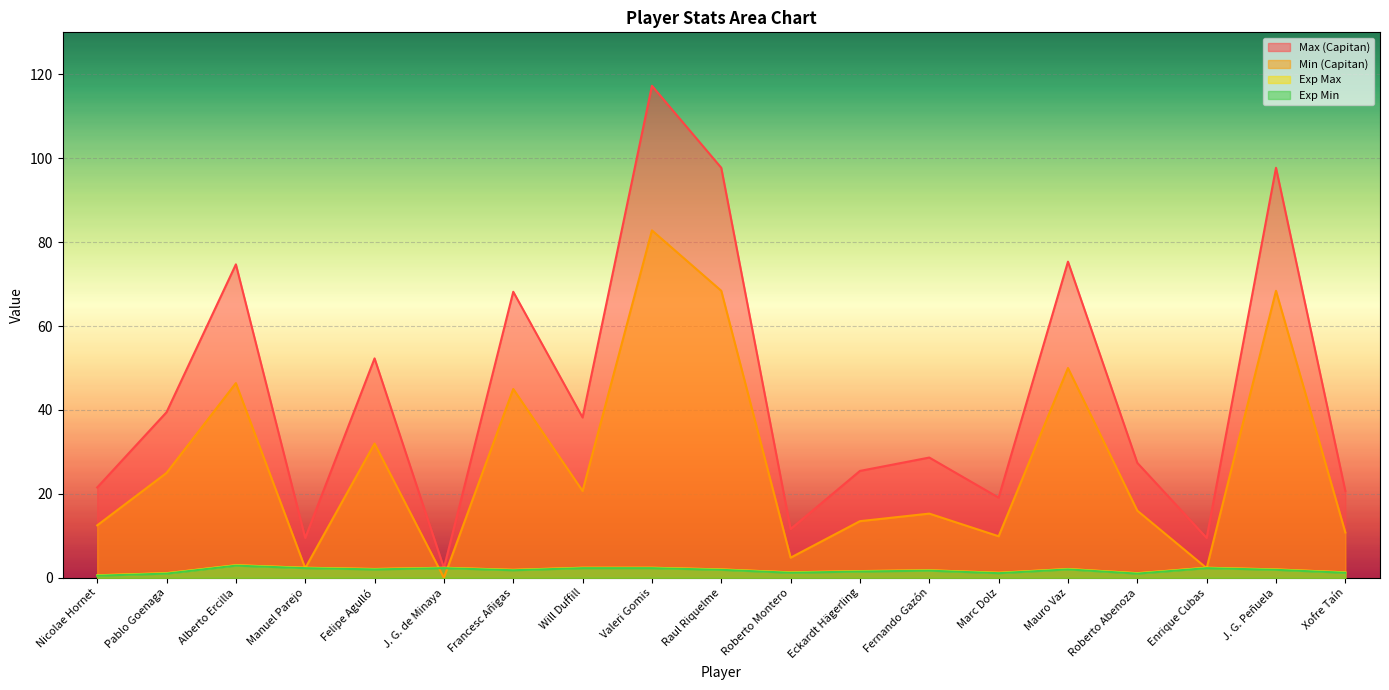

The Exp Max series shows 2.4 at Manuel Parejo. True or false?

True